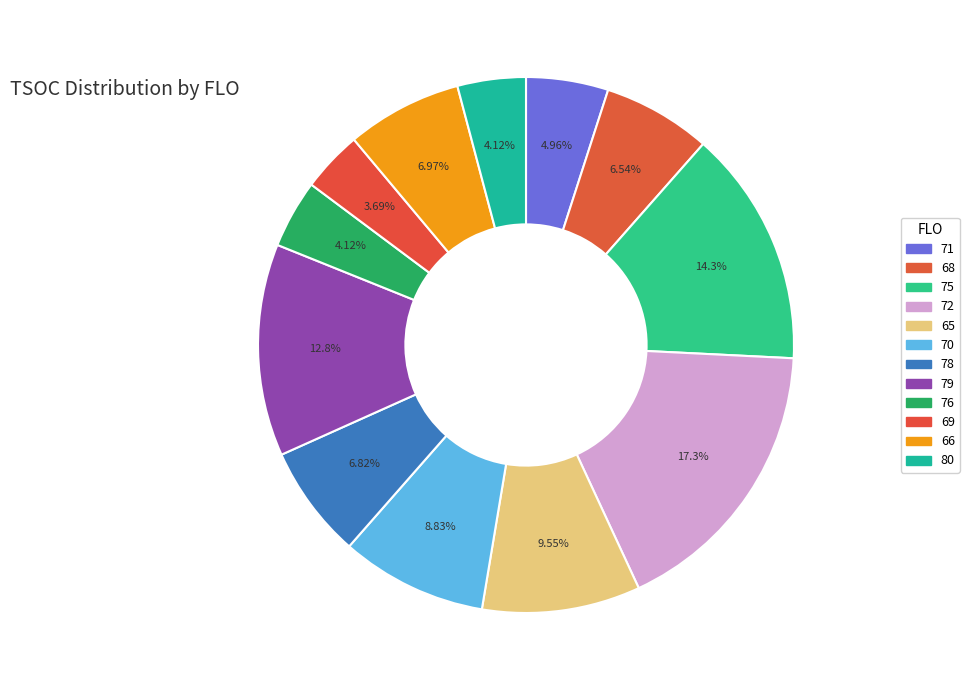

What is the change in value from 72 to 70?

-273